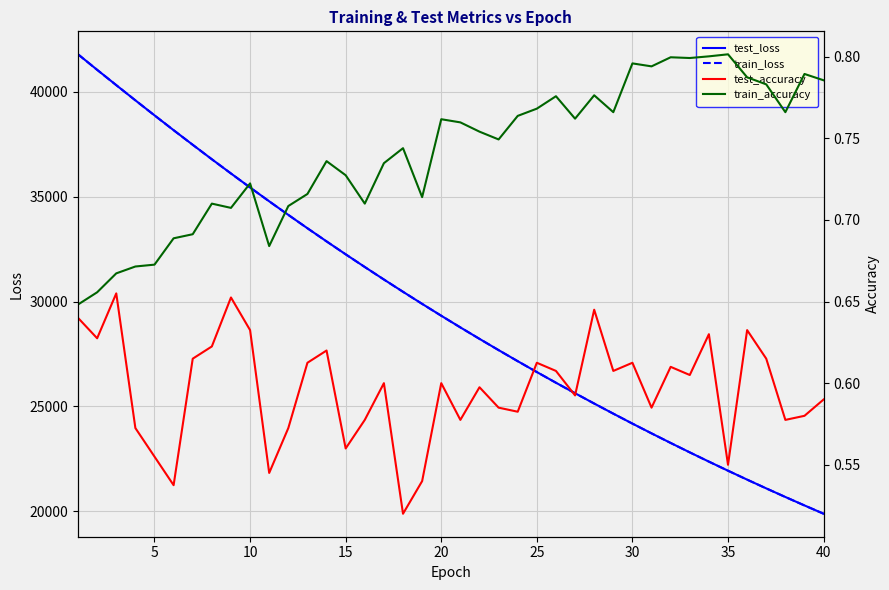

What is the highest value of the train_loss series?

41796.4